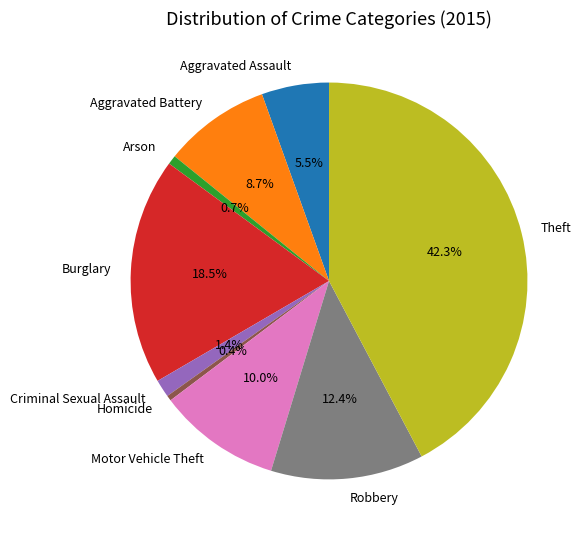

To the nearest percent, what percentage of the pie is Arson?

1%